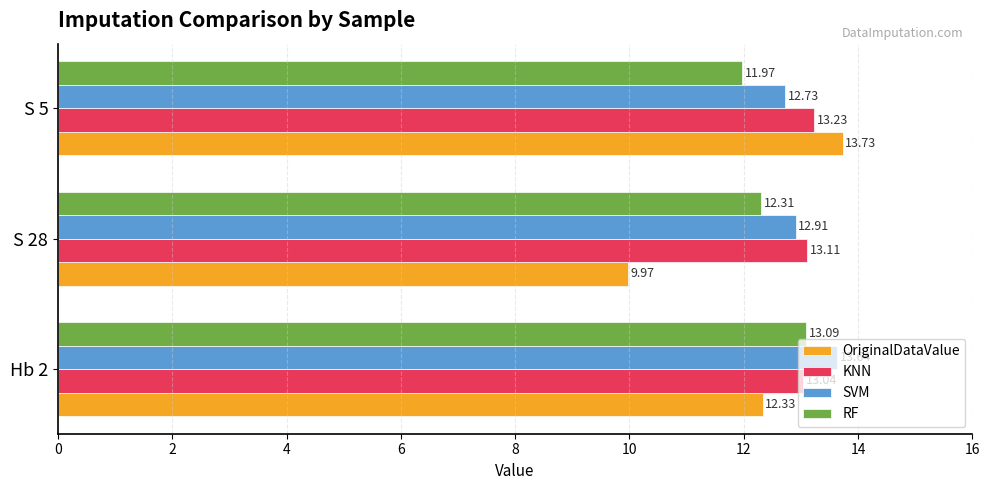

Which series changed the most between S 28 and S 5?

OriginalDataValue